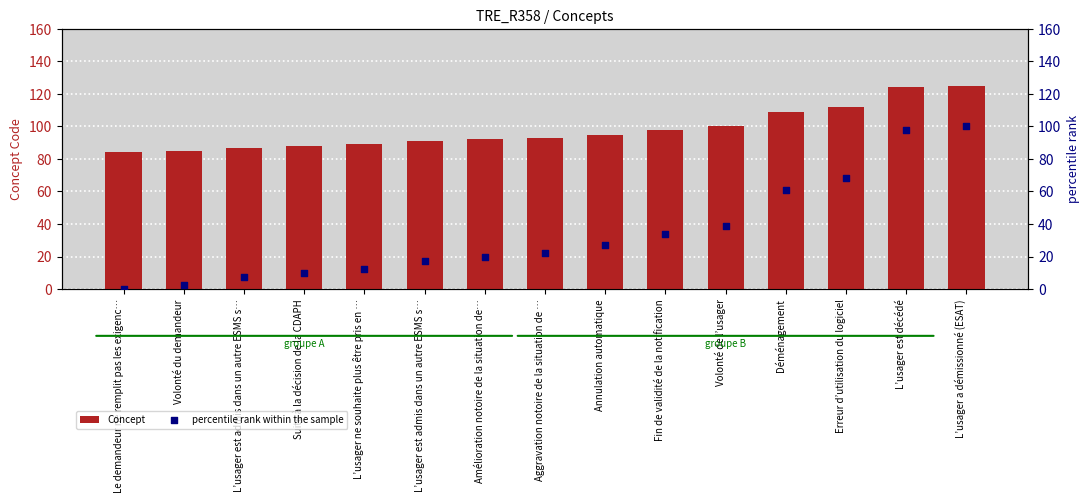

Which series contains the lowest Y value?

percentile rank within the sample